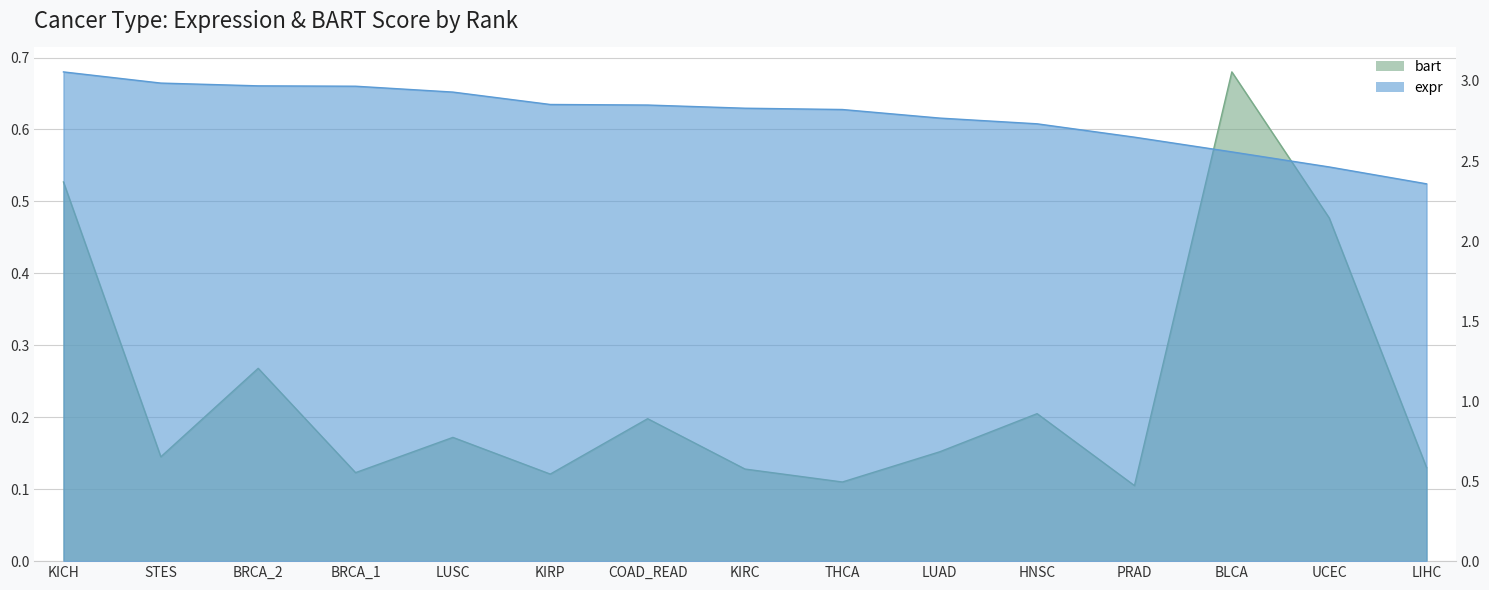

What position from the left is BLCA?

13